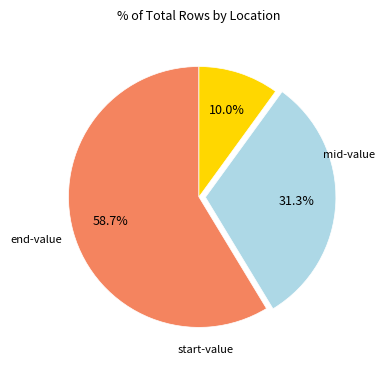

Is there a majority slice in this chart?

Yes